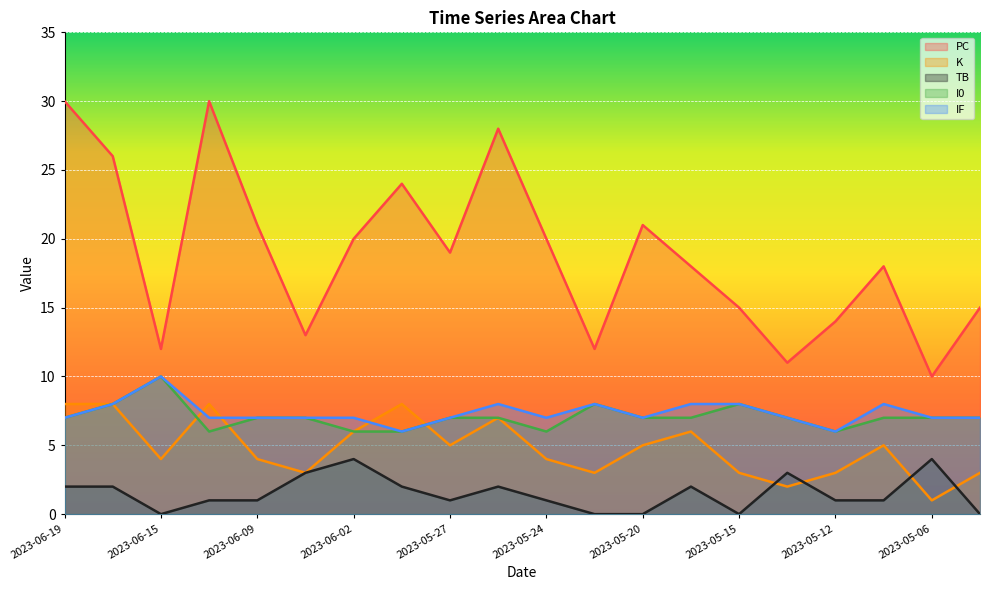

At which category does the chart reach its peak across all series?

2023-06-19